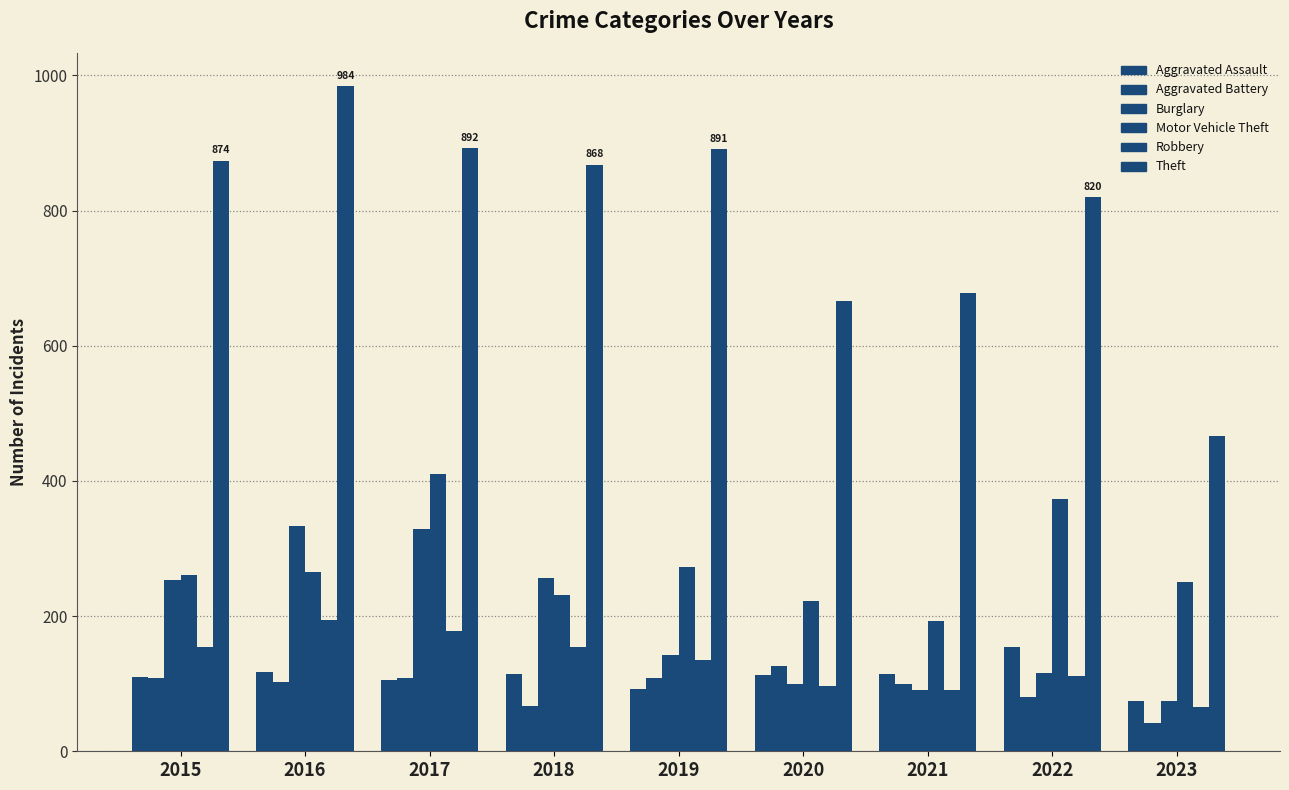

How many groups of bars are there?

9